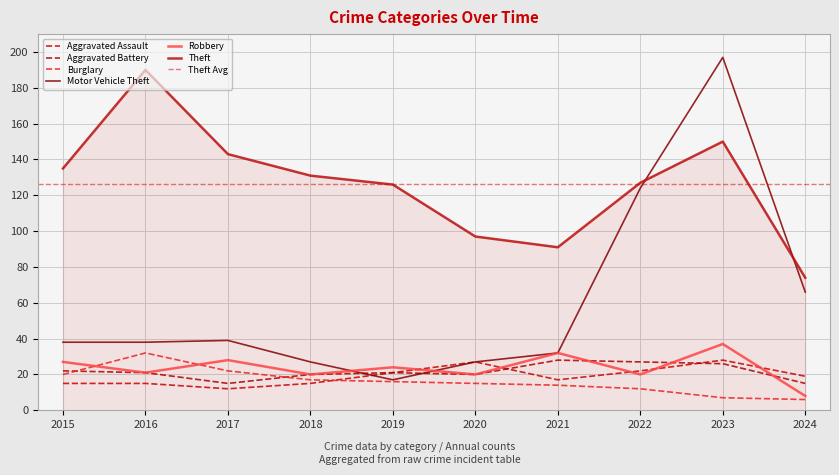

Which series has the largest range (max minus min)?

Motor Vehicle Theft